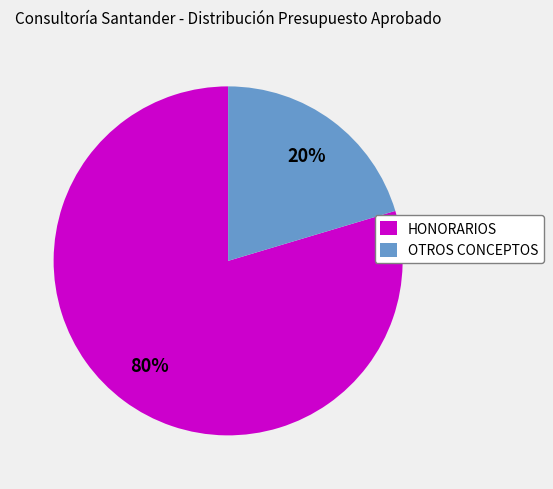

Combined, do HONORARIOS and OTROS CONCEPTOS account for over 50%?

Yes